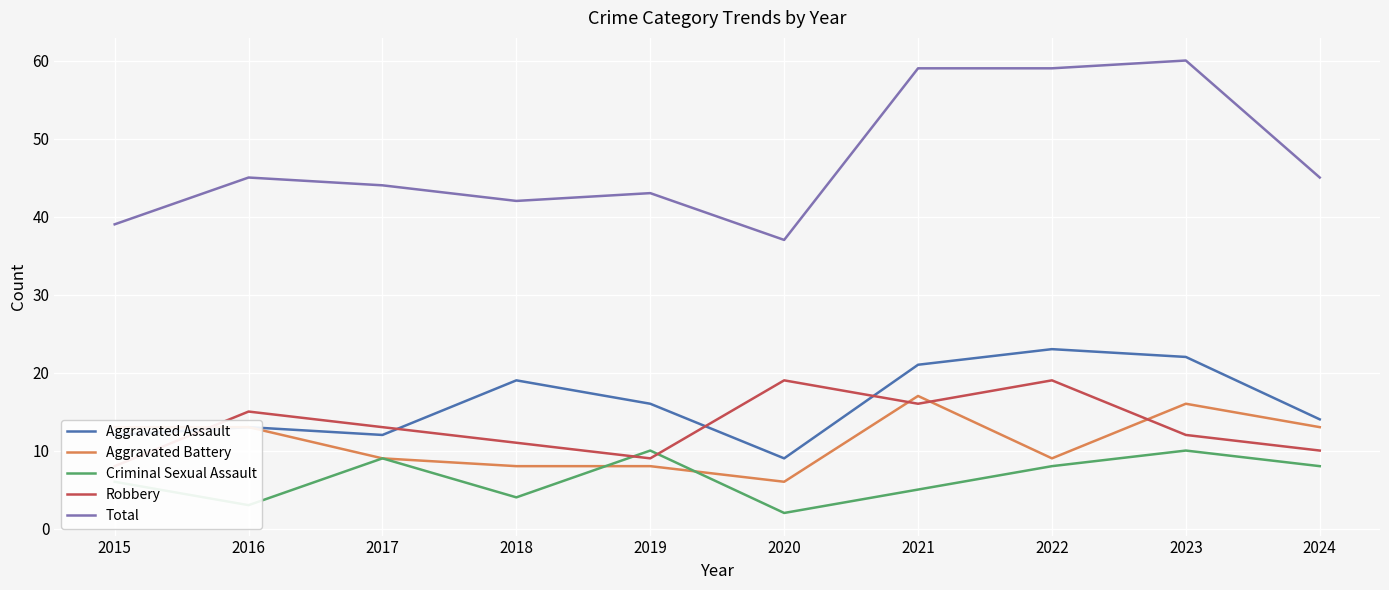

True or false: Criminal Sexual Assault and Aggravated Assault intersect in this chart.

False